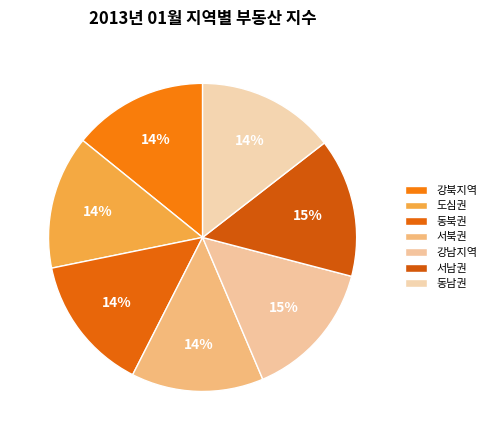

Count the number of slices in the pie.

7